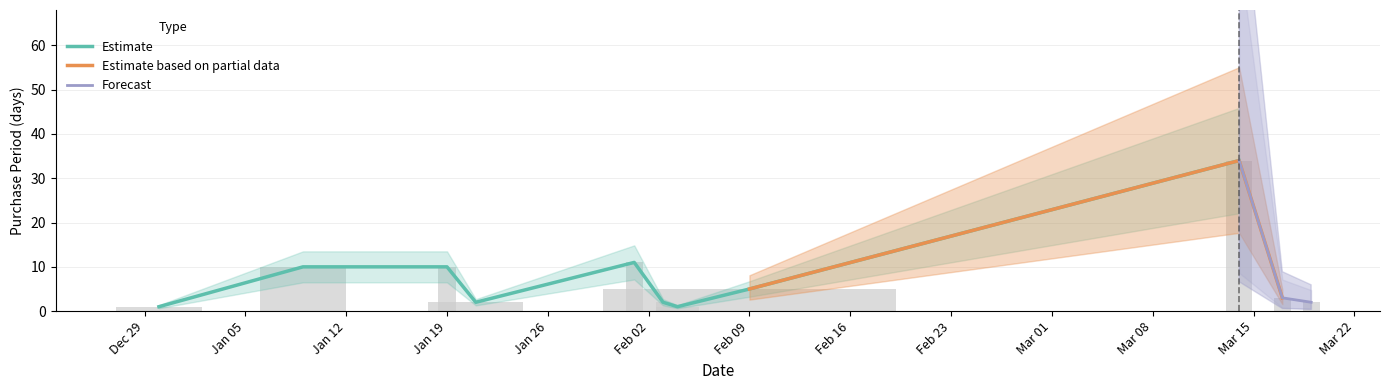

Between 2016-01-09 and 2015-12-30, which is larger?

2016-01-09